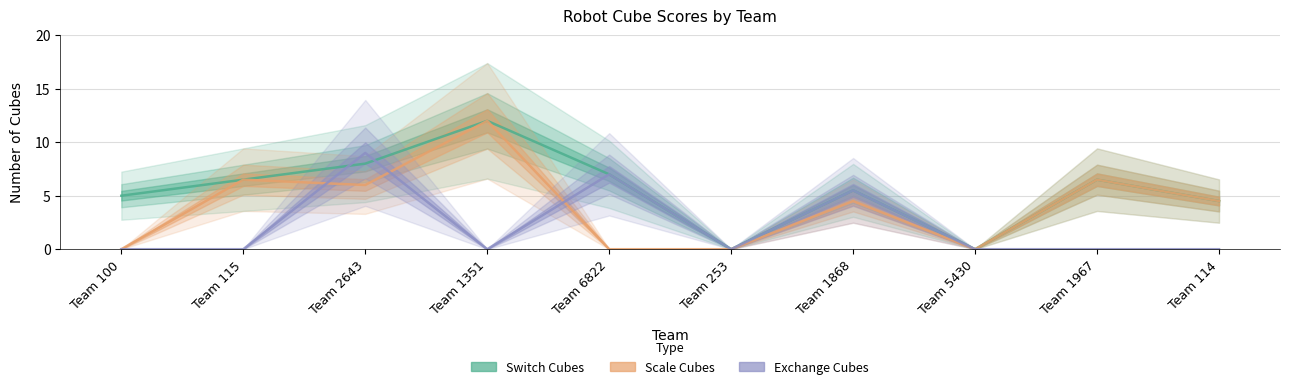

The value of Exchange Cubes at Team 5430 is 0.0. True or false?

True